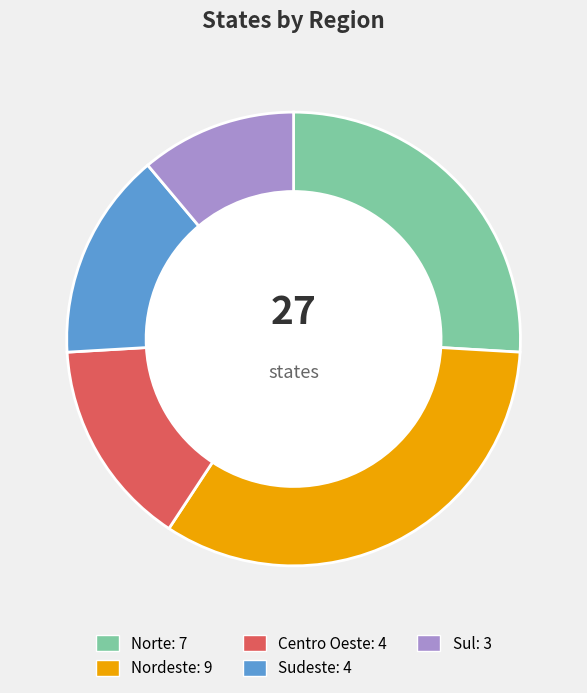

Does any single category account for the majority?

No